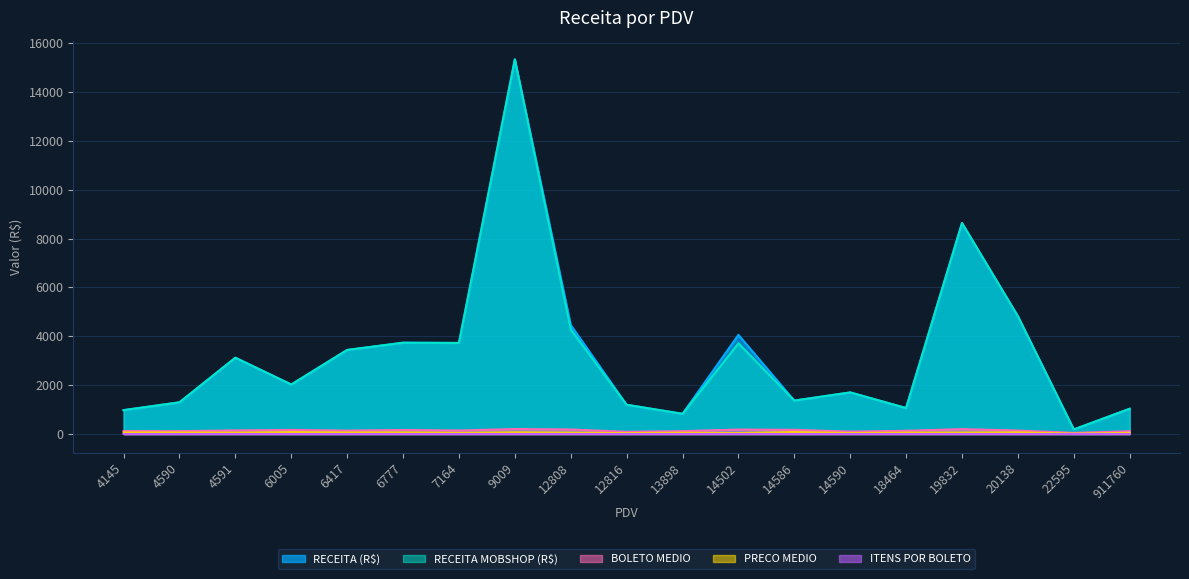

Is it true that RECEITA MOBSHOP (R$) equals 2751.0 at 19832?

False